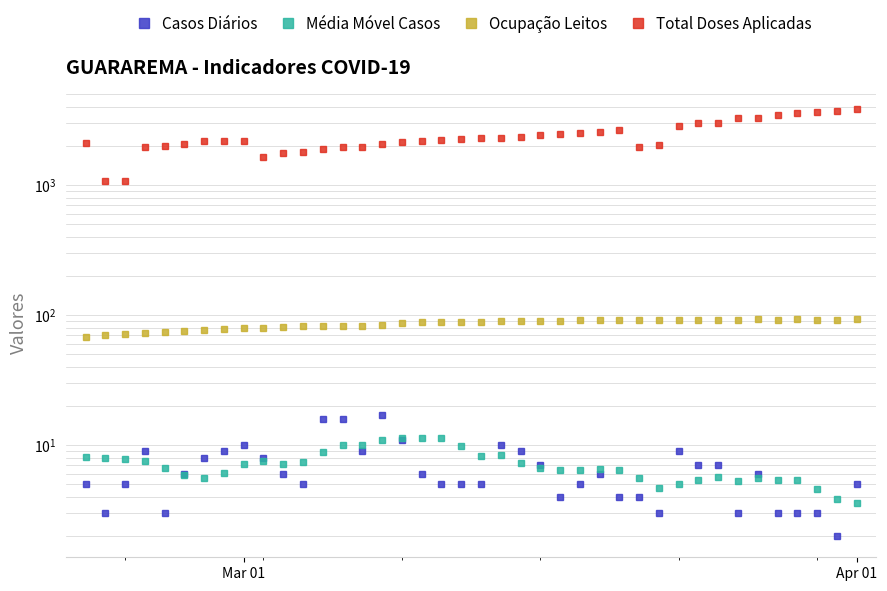

In Média Móvel Casos, how many points are higher than both neighbors (excluding endpoints)?

5